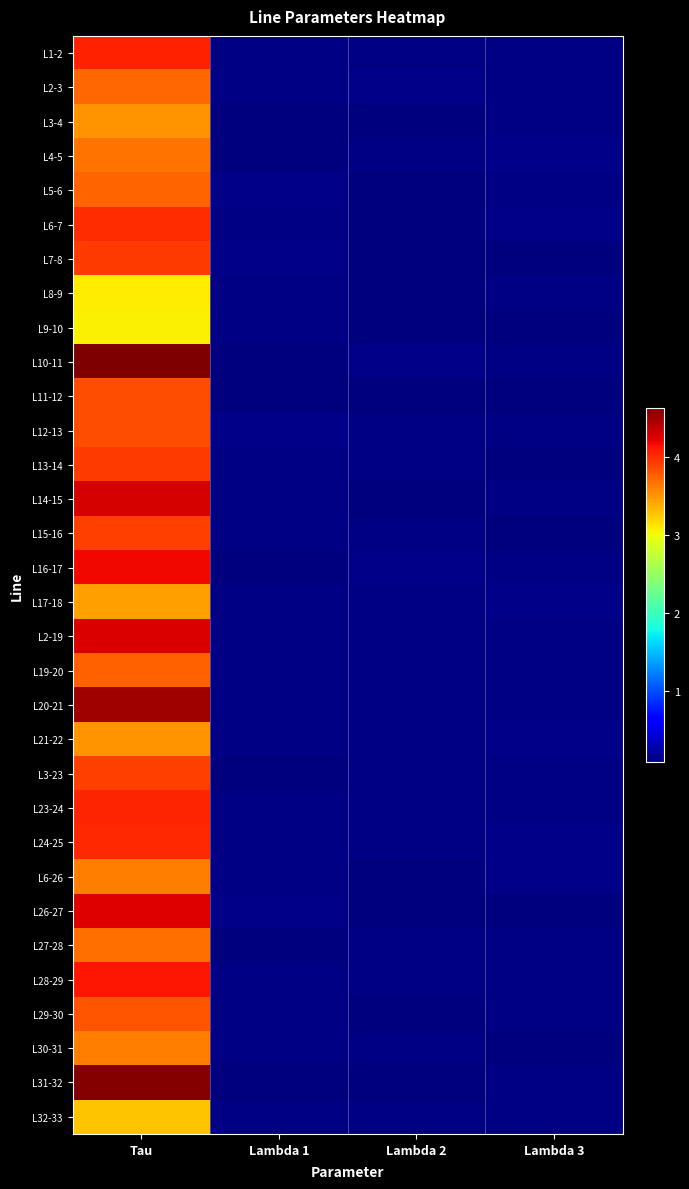

What is the total value across all series at Lambda 1?

3.3